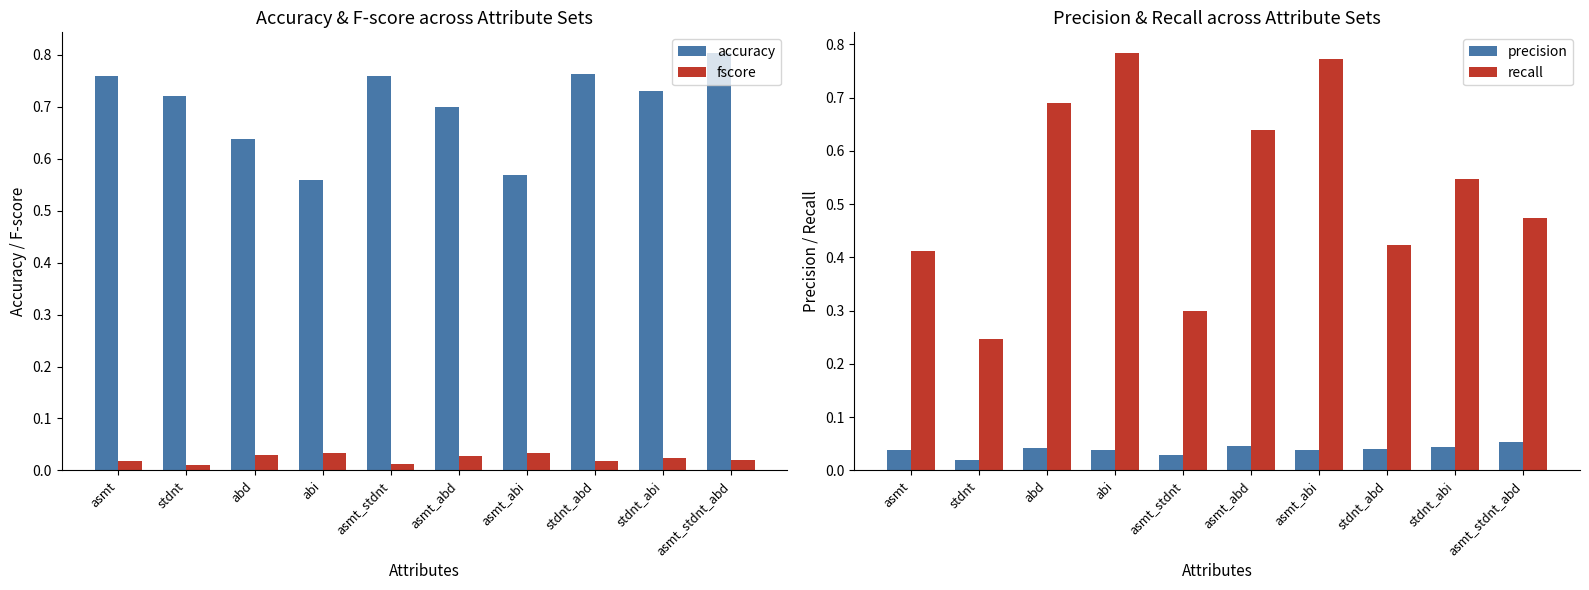

Reading right to left, transcribe all the data shown in this chart.

accuracy: asmt_stdnt_abd=0.8	stdnt_abi=0.7	stdnt_abd=0.8	asmt_abi=0.6	asmt_abd=0.7	asmt_stdnt=0.8	abi=0.6	abd=0.6	stdnt=0.7	asmt=0.8
fscore: asmt_stdnt_abd=0.0	stdnt_abi=0.0	stdnt_abd=0.0	asmt_abi=0.0	asmt_abd=0.0	asmt_stdnt=0.0	abi=0.0	abd=0.0	stdnt=0.0	asmt=0.0
precision: asmt_stdnt_abd=0.1	stdnt_abi=0.0	stdnt_abd=0.0	asmt_abi=0.0	asmt_abd=0.0	asmt_stdnt=0.0	abi=0.0	abd=0.0	stdnt=0.0	asmt=0.0
recall: asmt_stdnt_abd=0.5	stdnt_abi=0.5	stdnt_abd=0.4	asmt_abi=0.8	asmt_abd=0.6	asmt_stdnt=0.3	abi=0.8	abd=0.7	stdnt=0.2	asmt=0.4